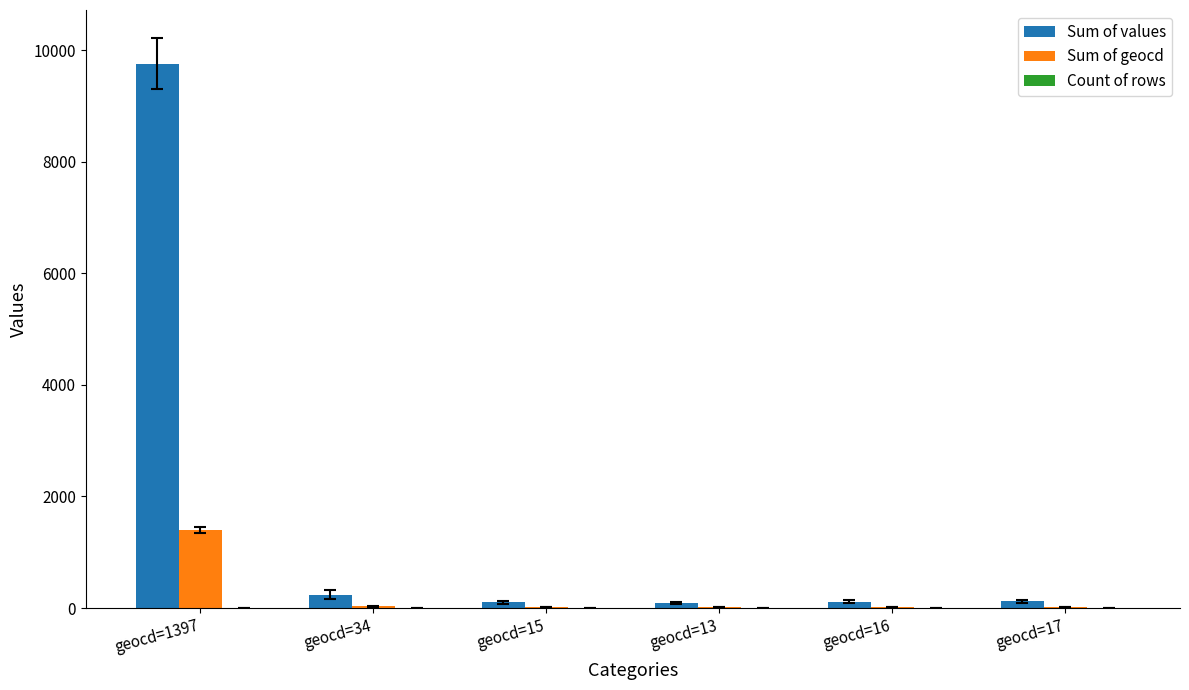

Are the bars grouped side by side (vs. stacked)?

Yes